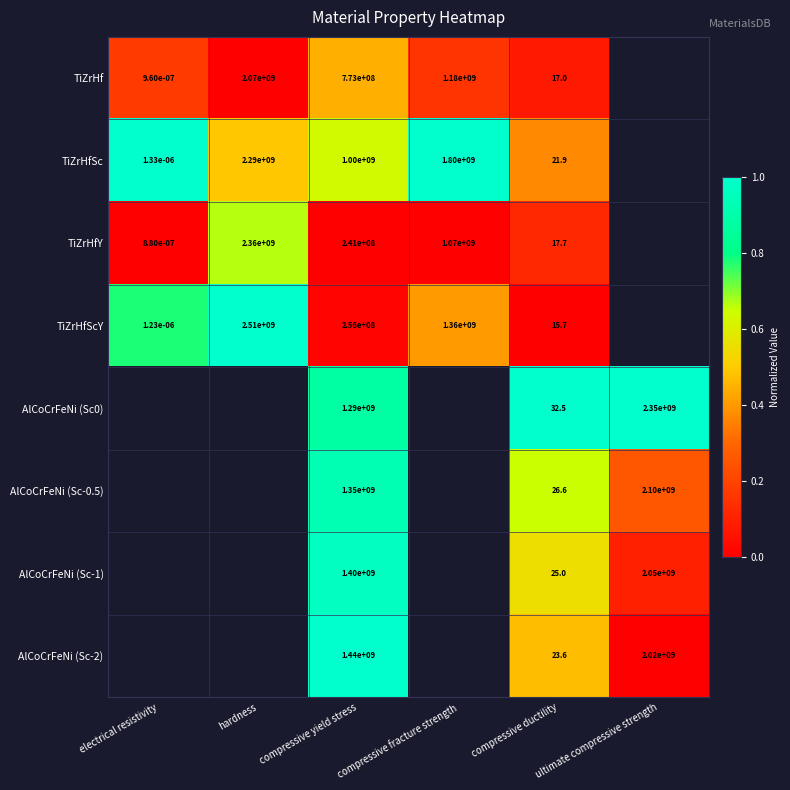

Is the value of TiZrHfSc at compressive yield stress greater than the value of AlCoCrFeNi (Sc-0.5) at ultimate compressive strength?

No